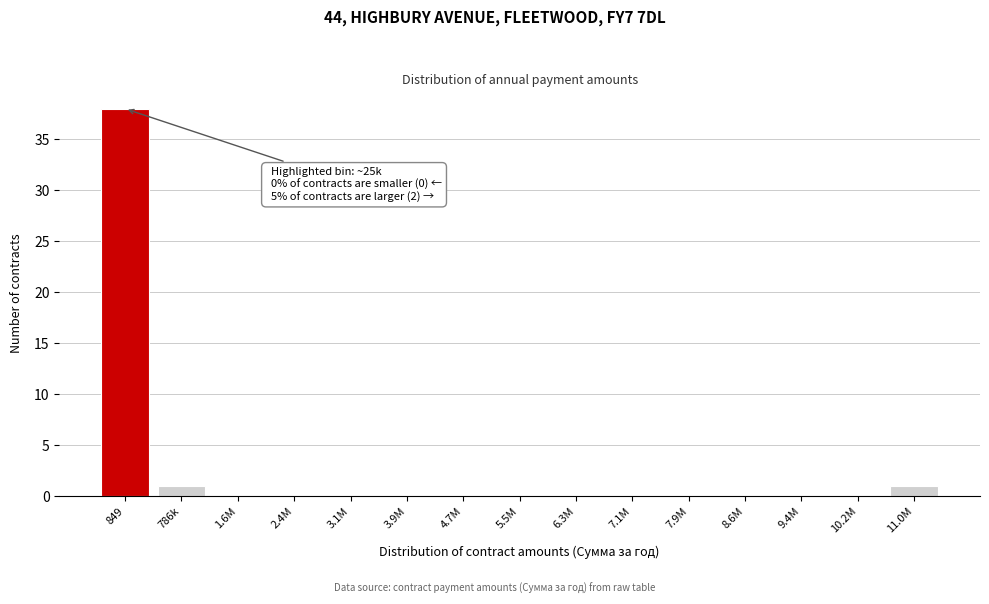

Reading left to right, list all the values displayed in this chart.

849=38	786k=1	1.6M=0	2.4M=0	3.1M=0	3.9M=0	4.7M=0	5.5M=0	6.3M=0	7.1M=0	7.9M=0	8.6M=0	9.4M=0	10.2M=0	11.0M=1